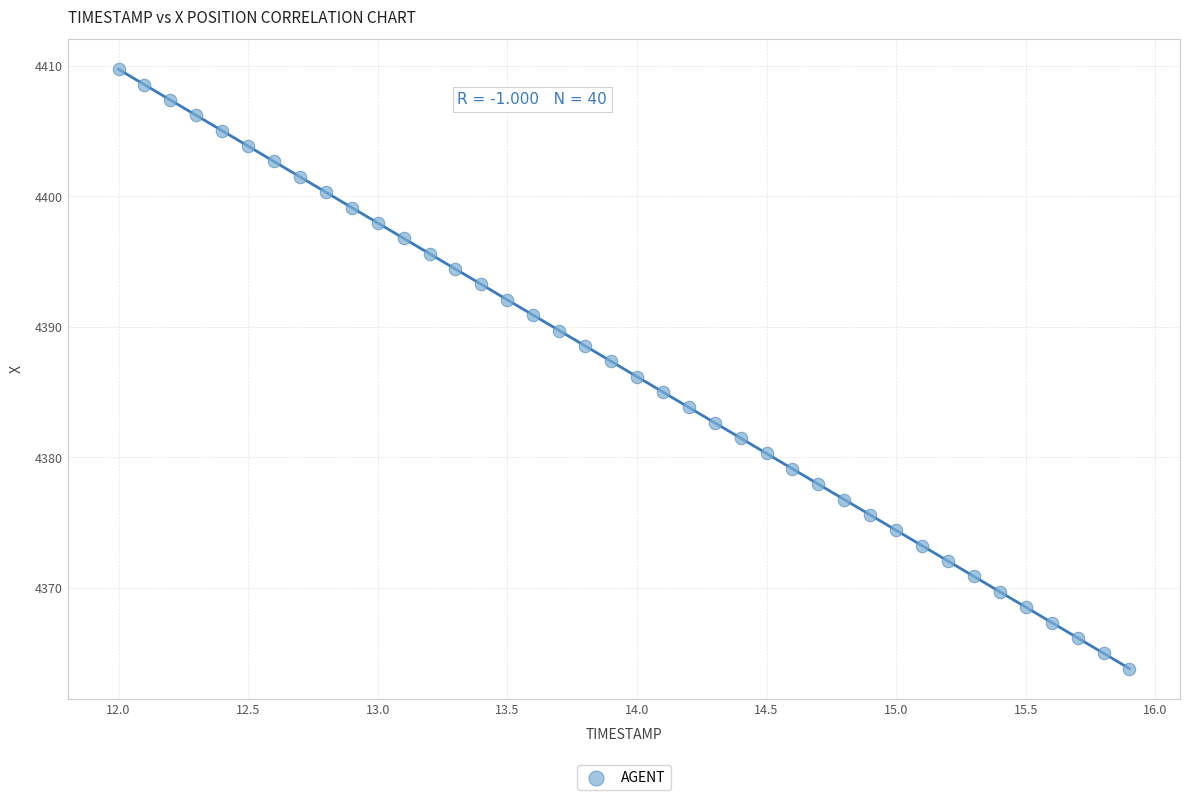

What is the range of Y values (max minus min)?

45.9